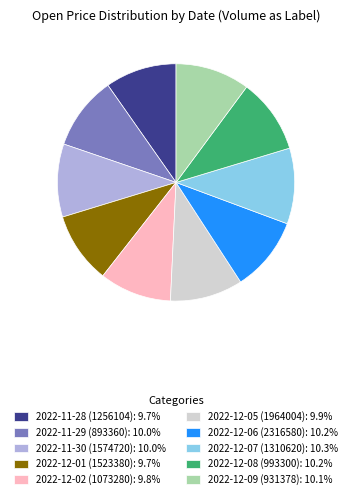

Combined, do 2022-11-28 (1256104): 9.7% and 2022-12-05 (1964004): 9.9% account for over 50%?

No